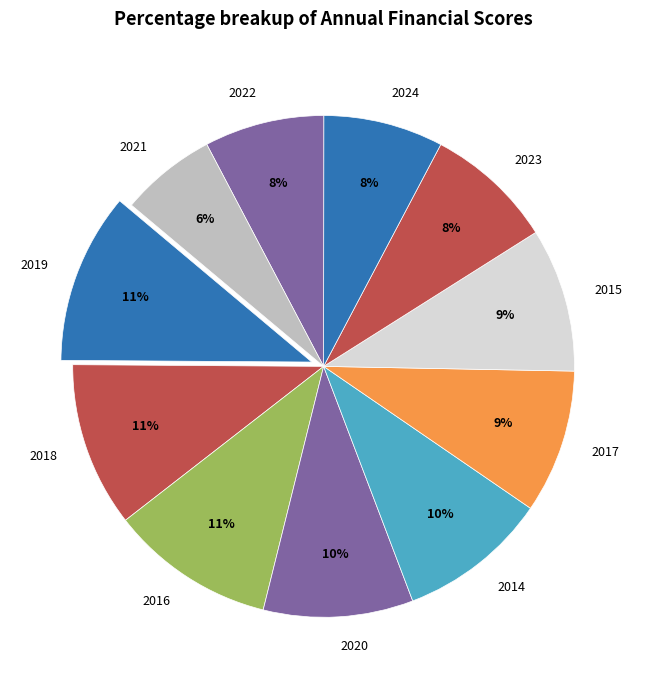

Do 2018 and 2024 together represent more than half of the pie?

No